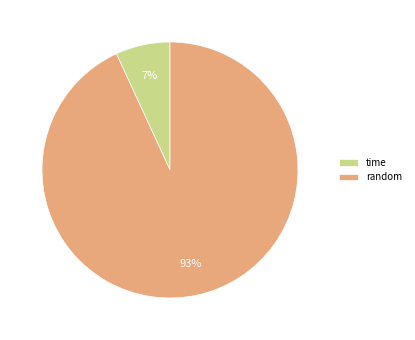

Is the sum of random and time greater than half?

Yes